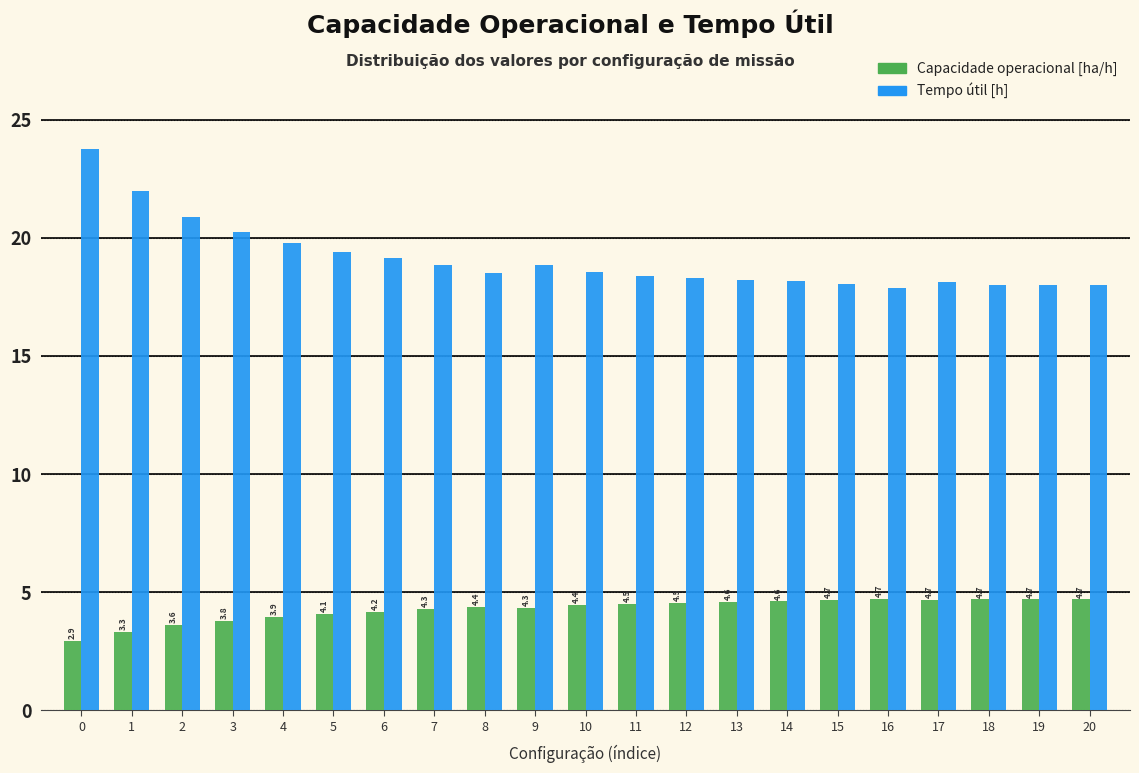

What is the approximate value of Tempo útil [h] at 7?

18.9